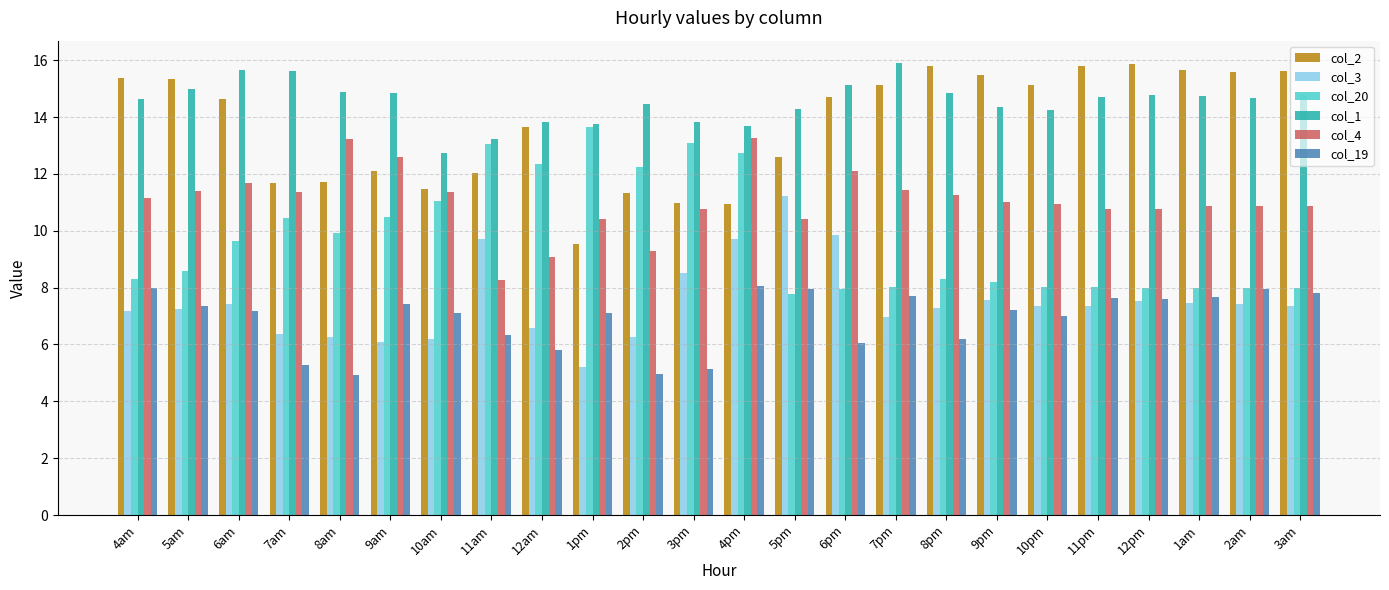

What is the difference between the maximum and minimum values in the col_19 series?

3.1